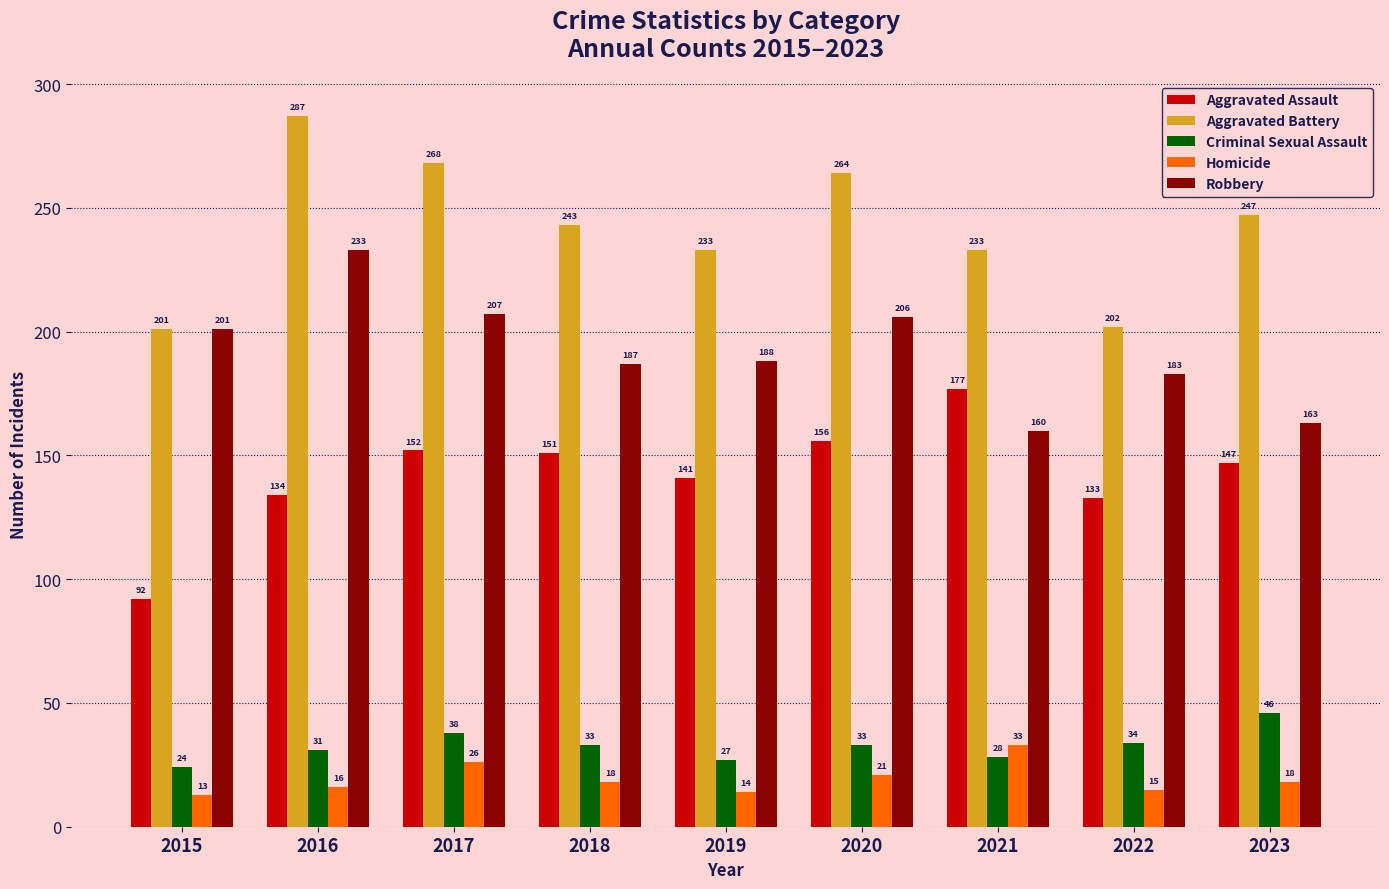

Which series has the largest range (max minus min)?

Aggravated Battery